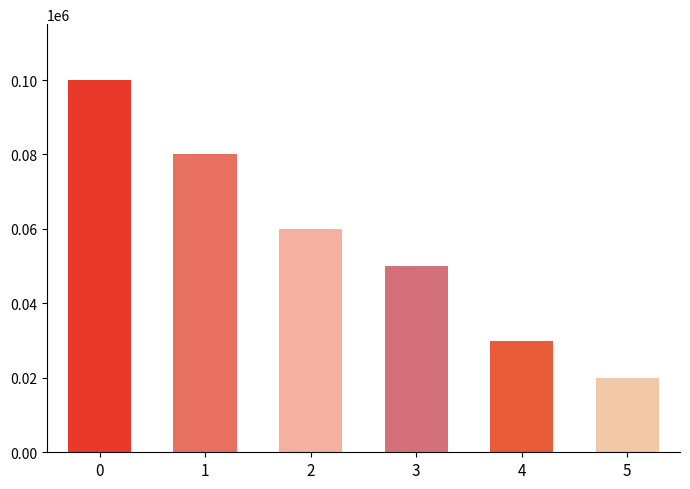

Reading left to right, list all the values displayed in this chart.

0=100000	1=80000	2=60000	3=50000	4=30000	5=20000